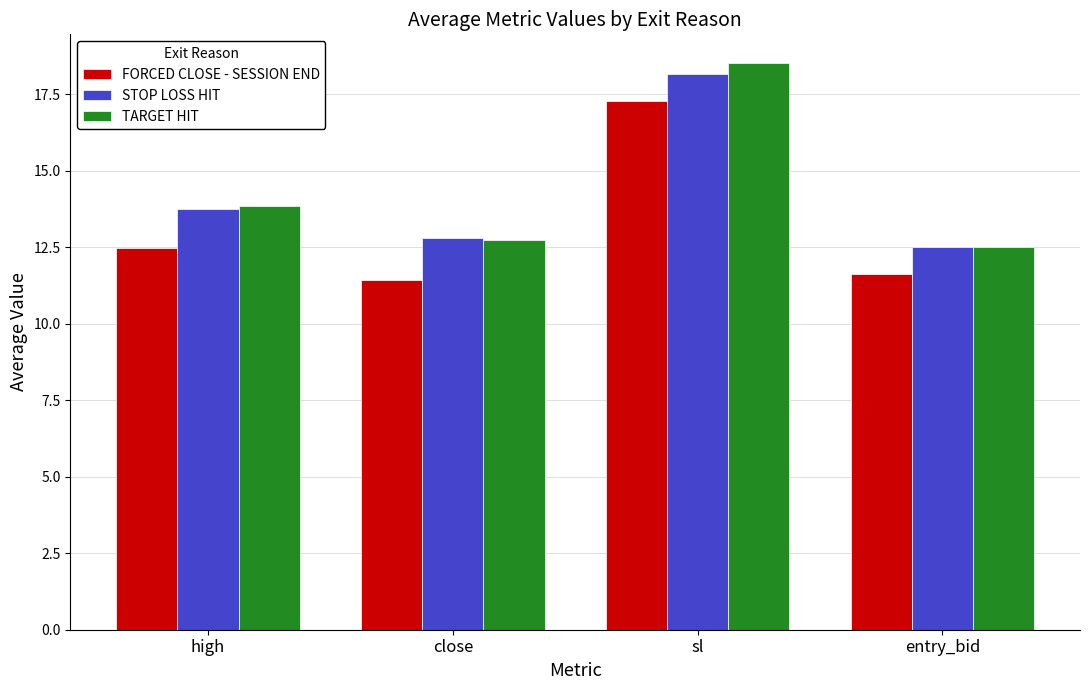

What is the difference between the highest and lowest values at high?

1.4